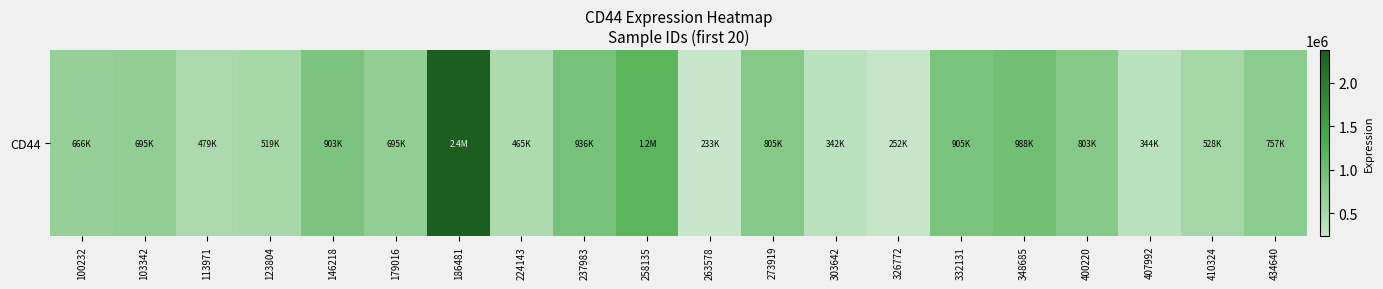

What is the difference between the maximum and minimum values?

2144985